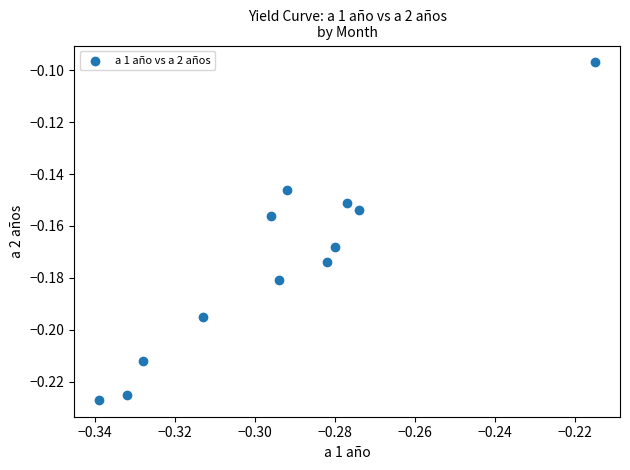

What is the average X value?

-0.3